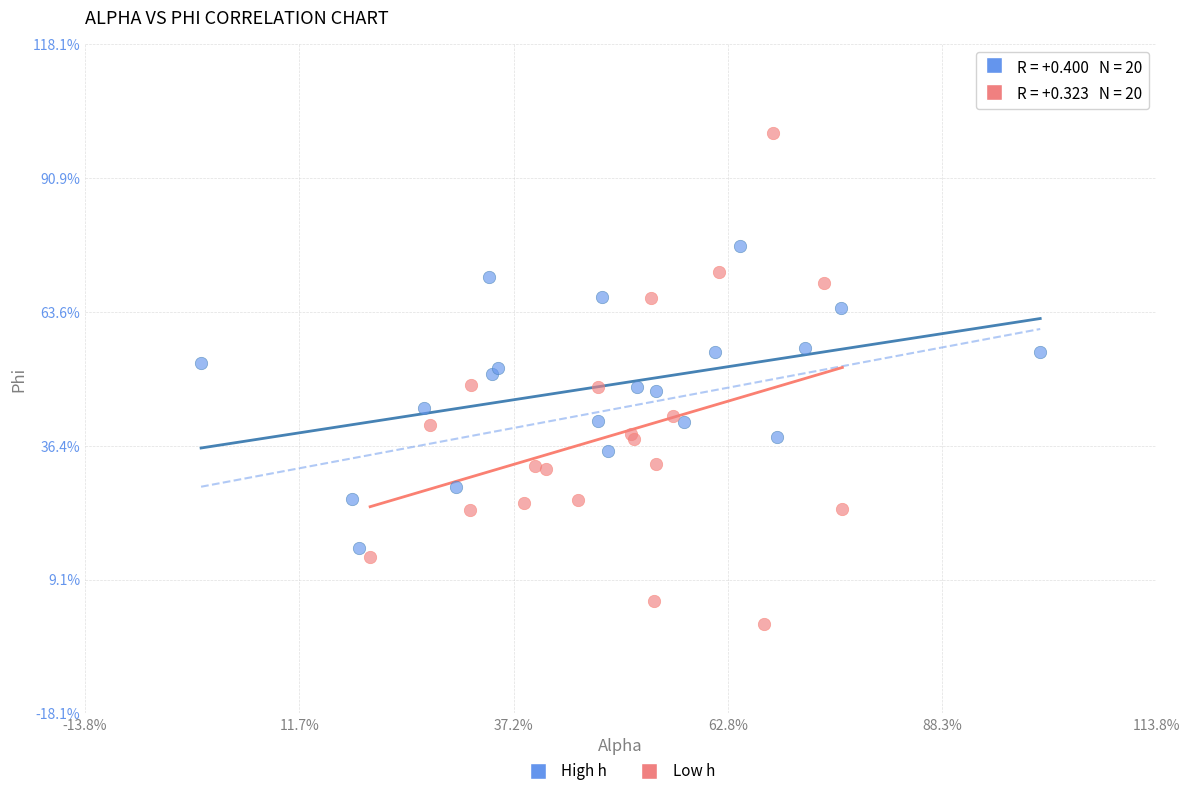

Which series reaches the maximum Y coordinate?

Low h